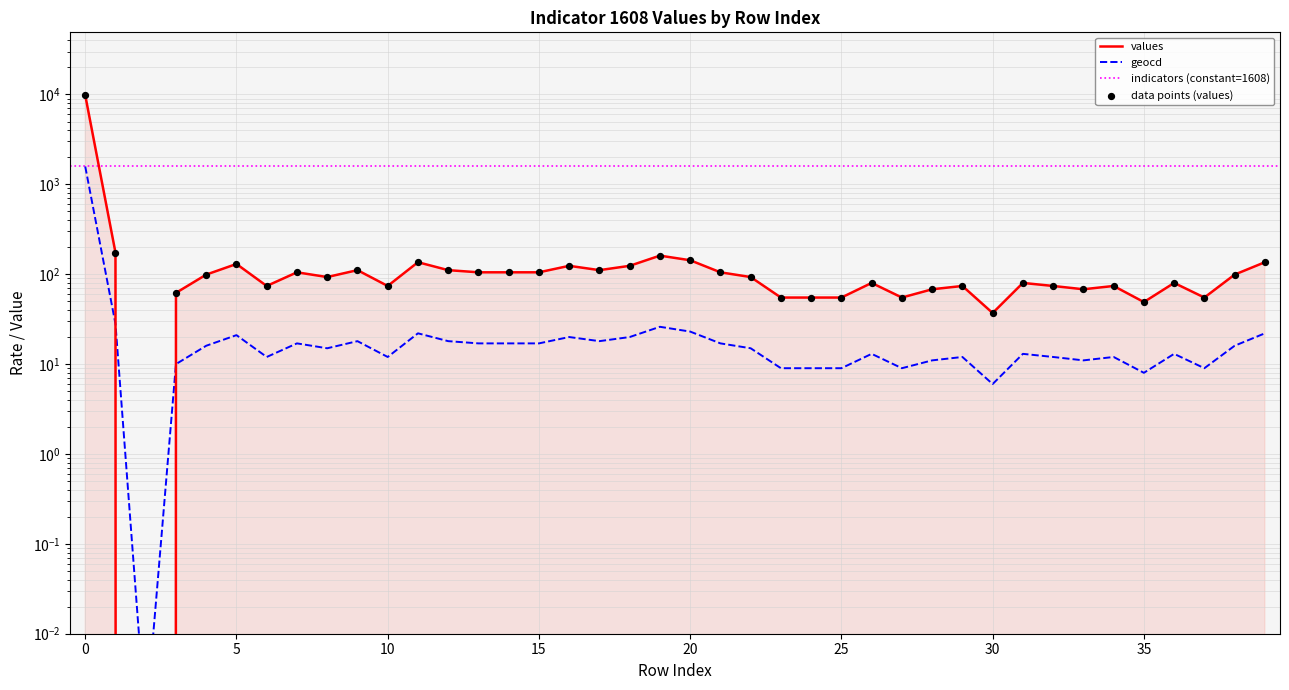

At how many categories does at least one series exceed 1254?

1